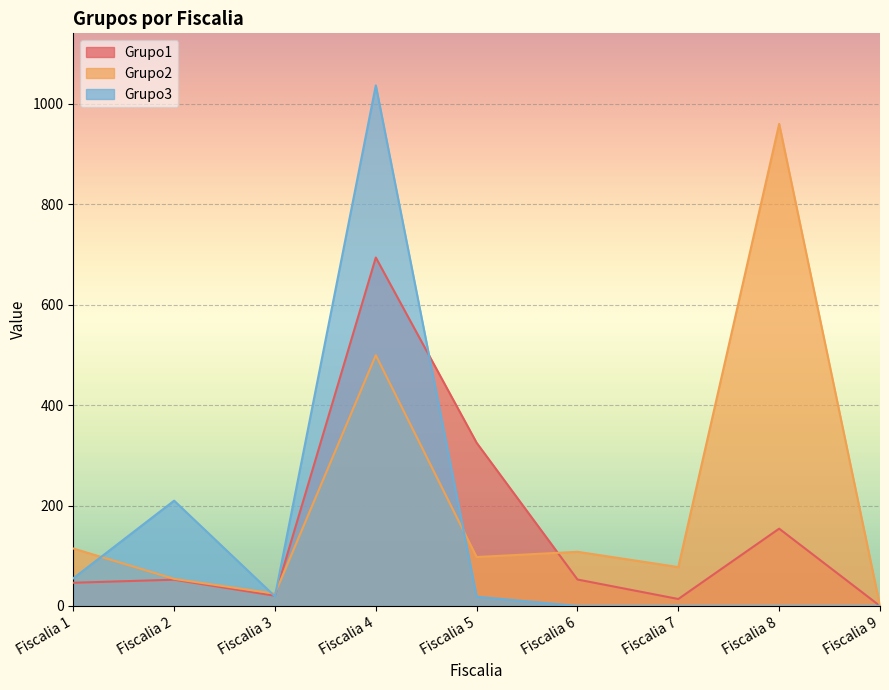

List the labels in order of Grupo3 value, largest first.

Fiscalia 4, Fiscalia 2, Fiscalia 1, Fiscalia 3, Fiscalia 5, Fiscalia 6, Fiscalia 7, Fiscalia 8, Fiscalia 9